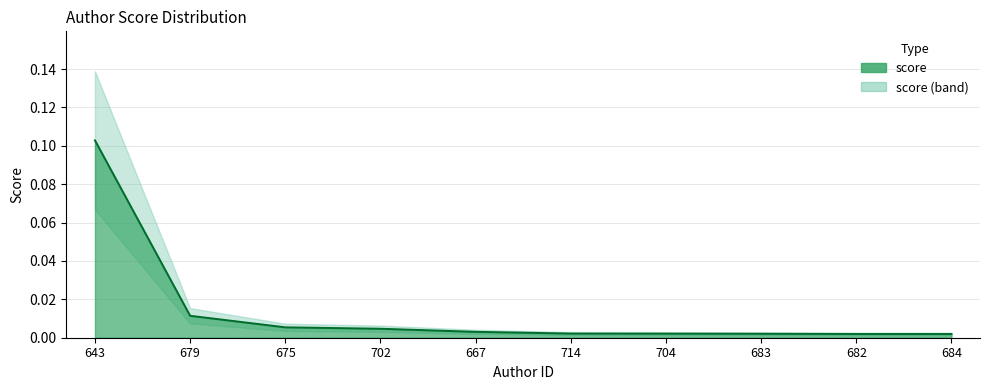

How many data points does each series have?

10